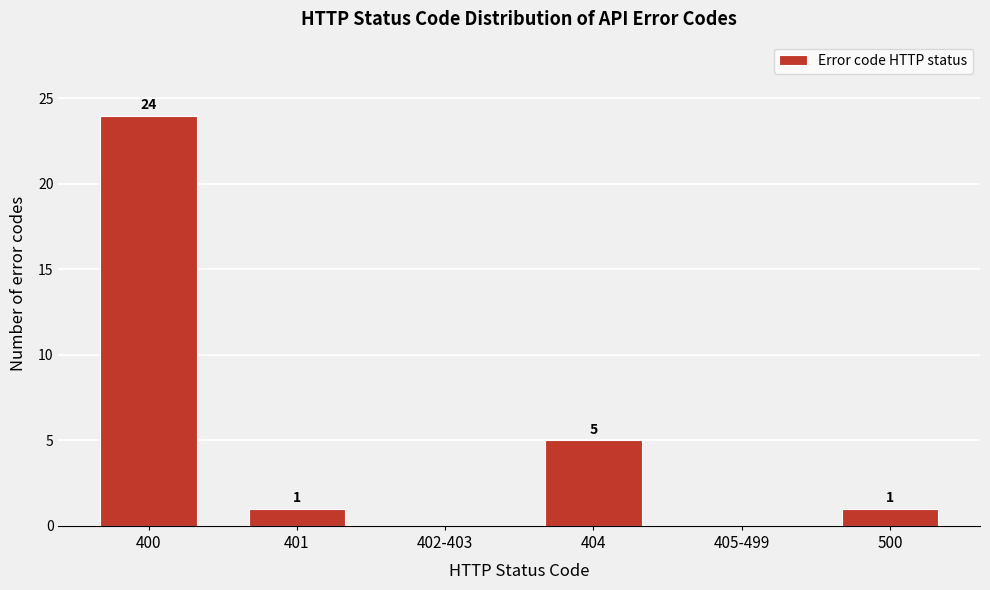

Reading left to right, extract all data points from this chart.

400=24	401=1	402-403=0	404=5	405-499=0	500=1